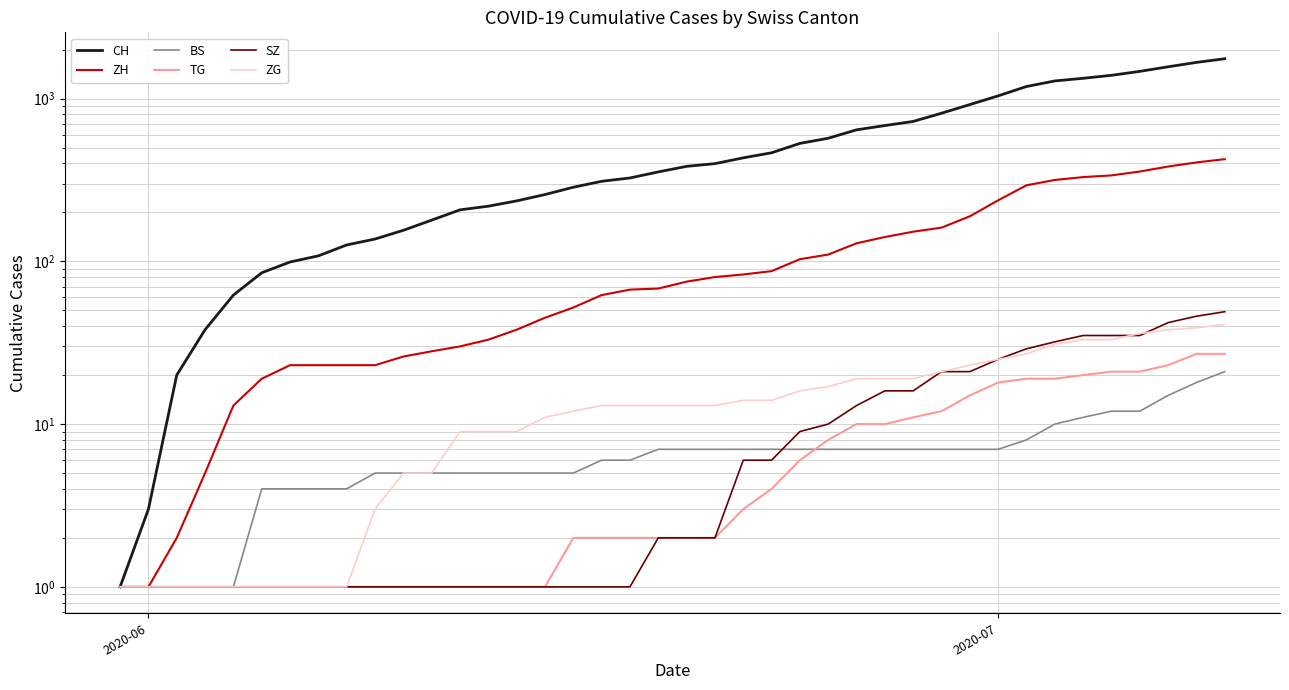

What is the sum of all TG values?

302